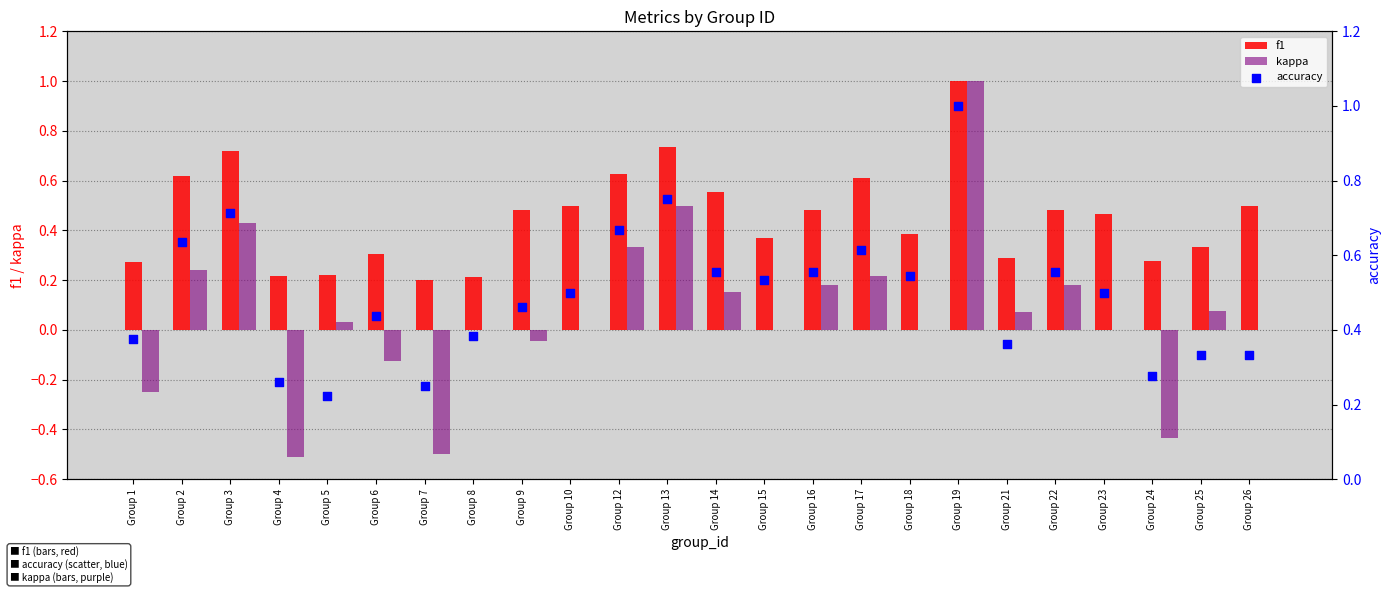

Which series reaches the minimum Y coordinate?

kappa